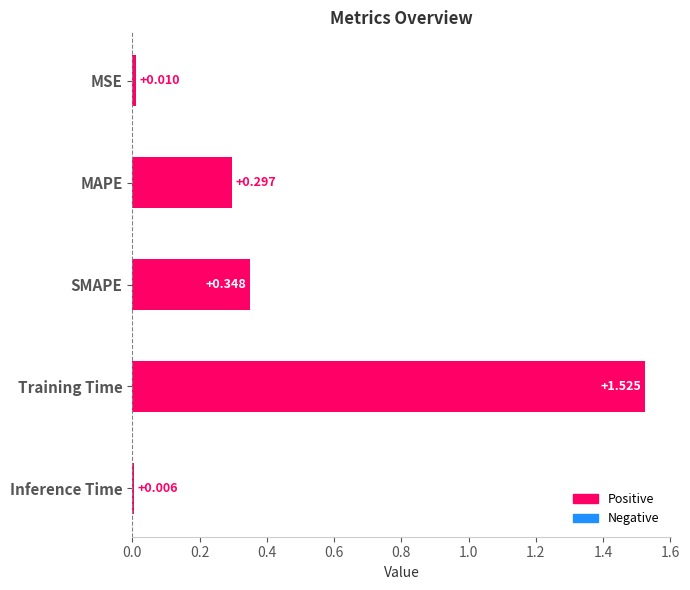

Rank the categories by value from highest to lowest.

Training Time, SMAPE, MAPE, MSE, Inference Time